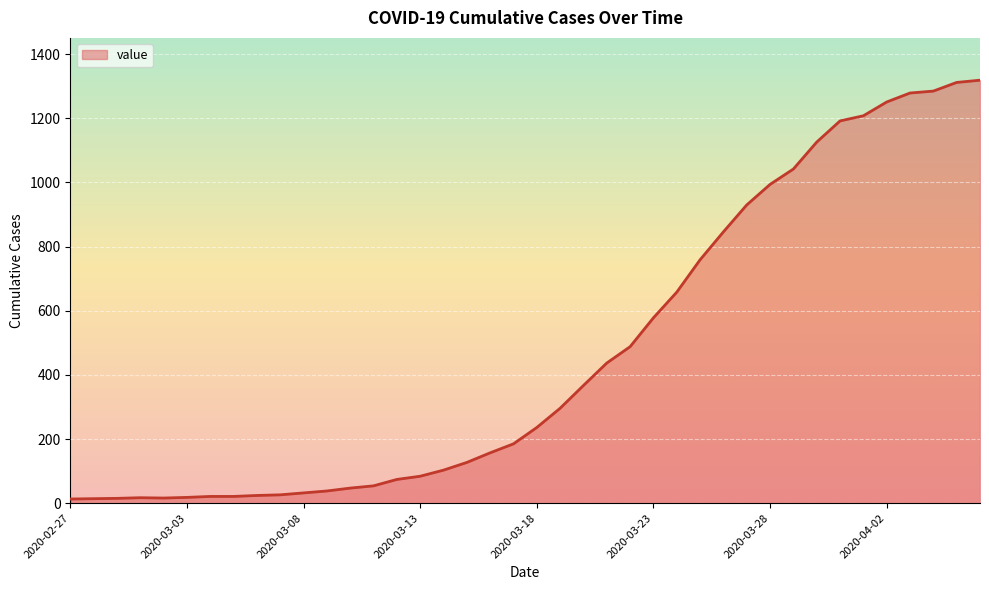

What is the average value?

467